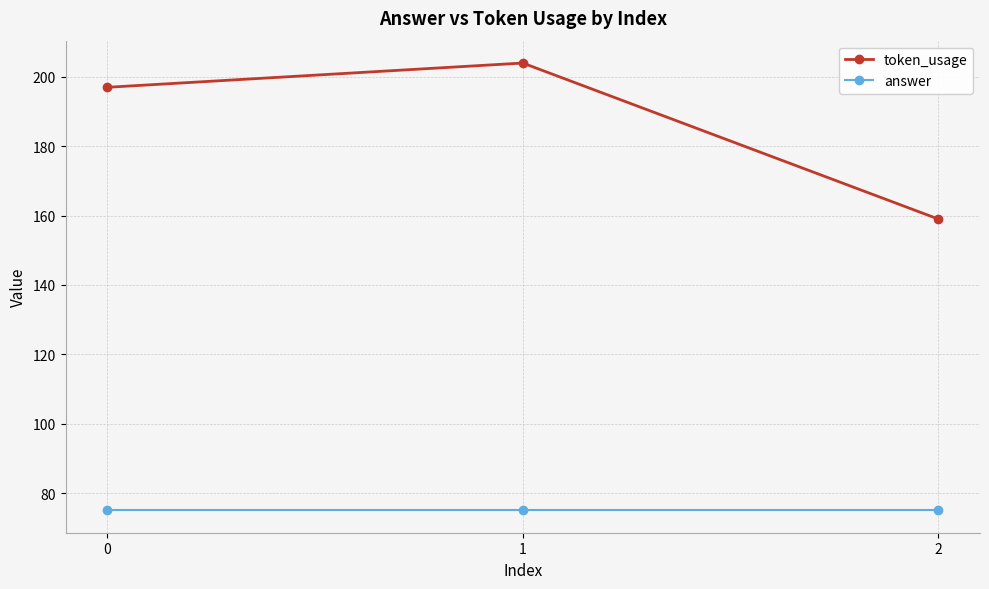

How many token_usage values are between 159 and 204?

3